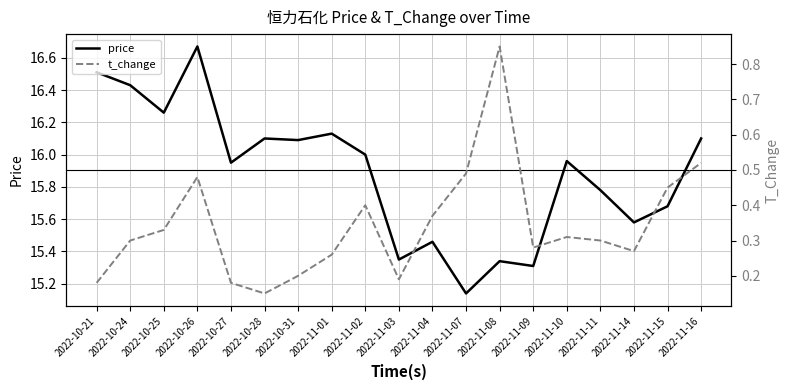

Is it true that price equals 15.7 at 2022-11-15?

True